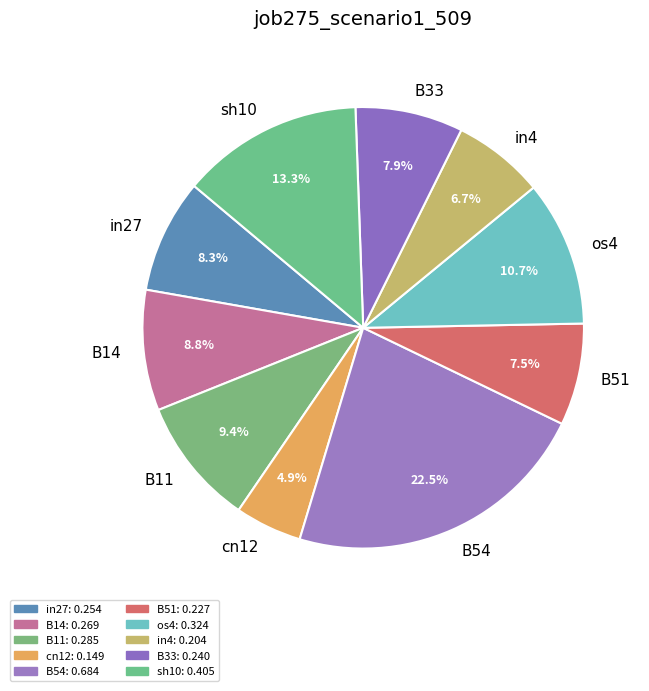

How many slices are in this pie chart?

10